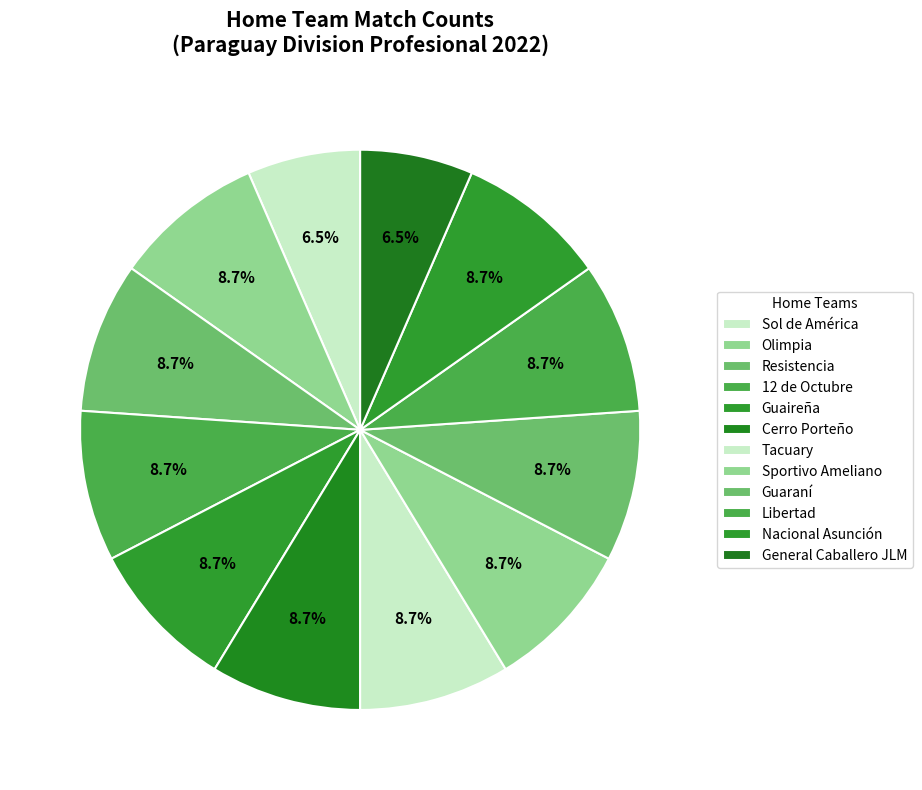

Count the number of slices in the pie.

12